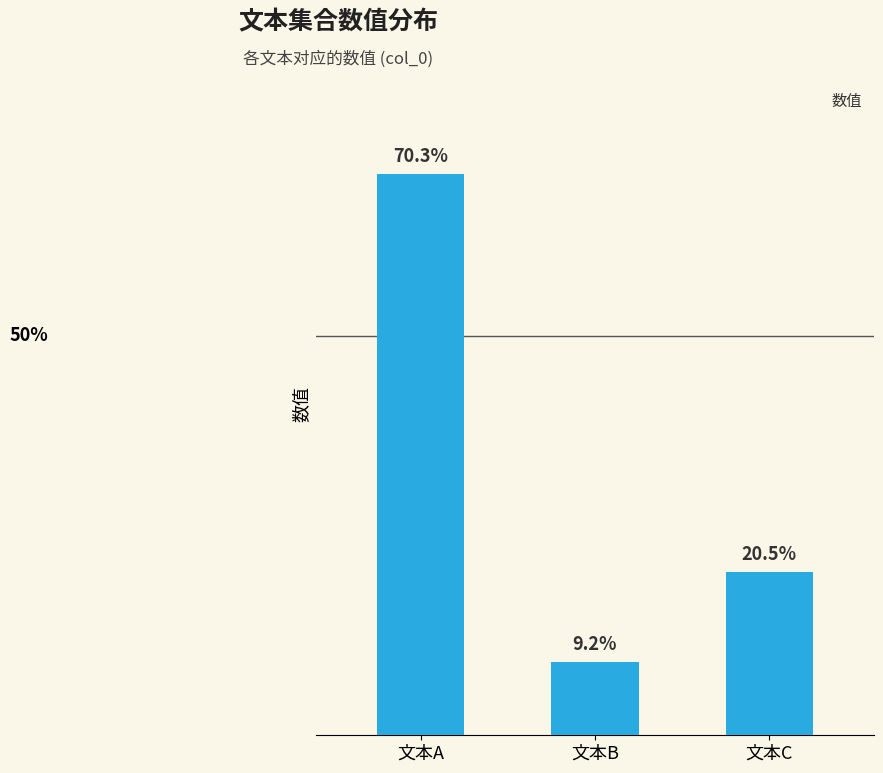

Does the chart contain any negative values?

No